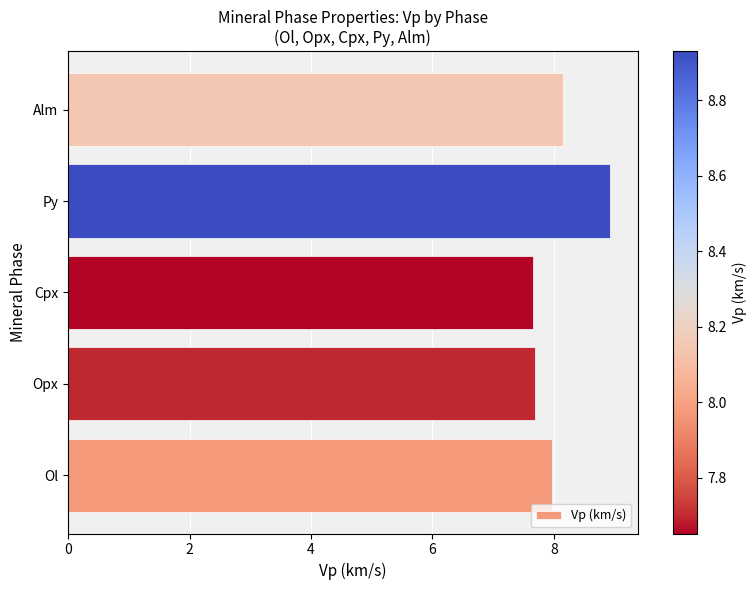

What is the maximum value shown in the chart?

8.9